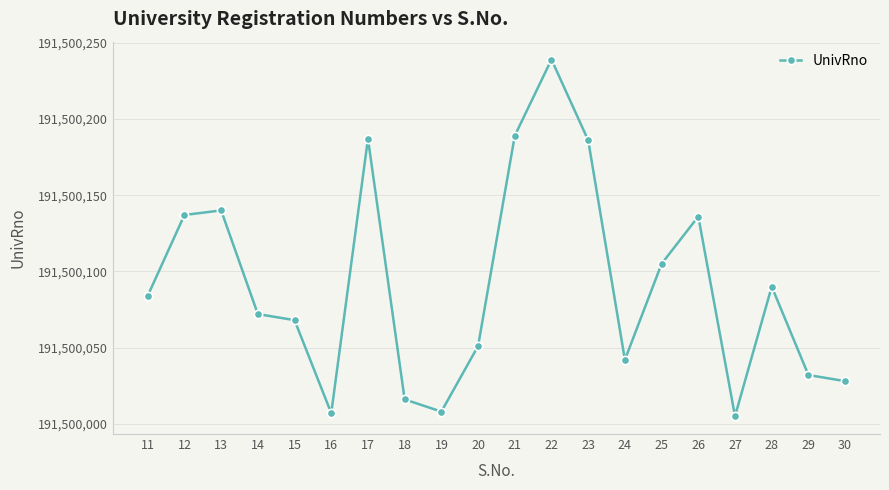

What is the maximum value shown in the chart?

191500239